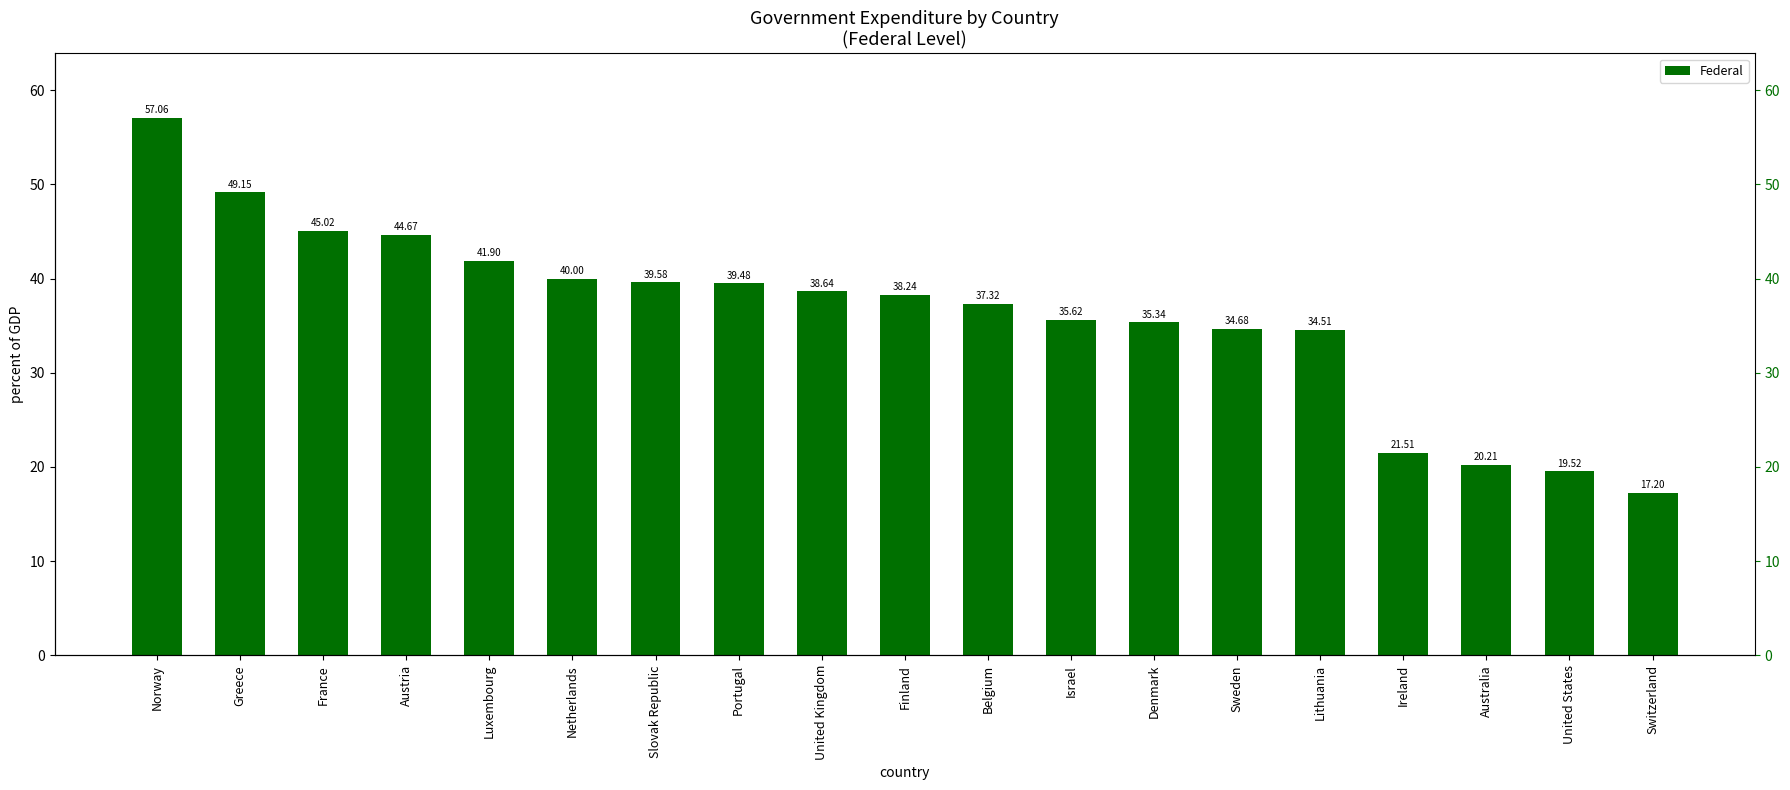

What position from the left is Finland?

10